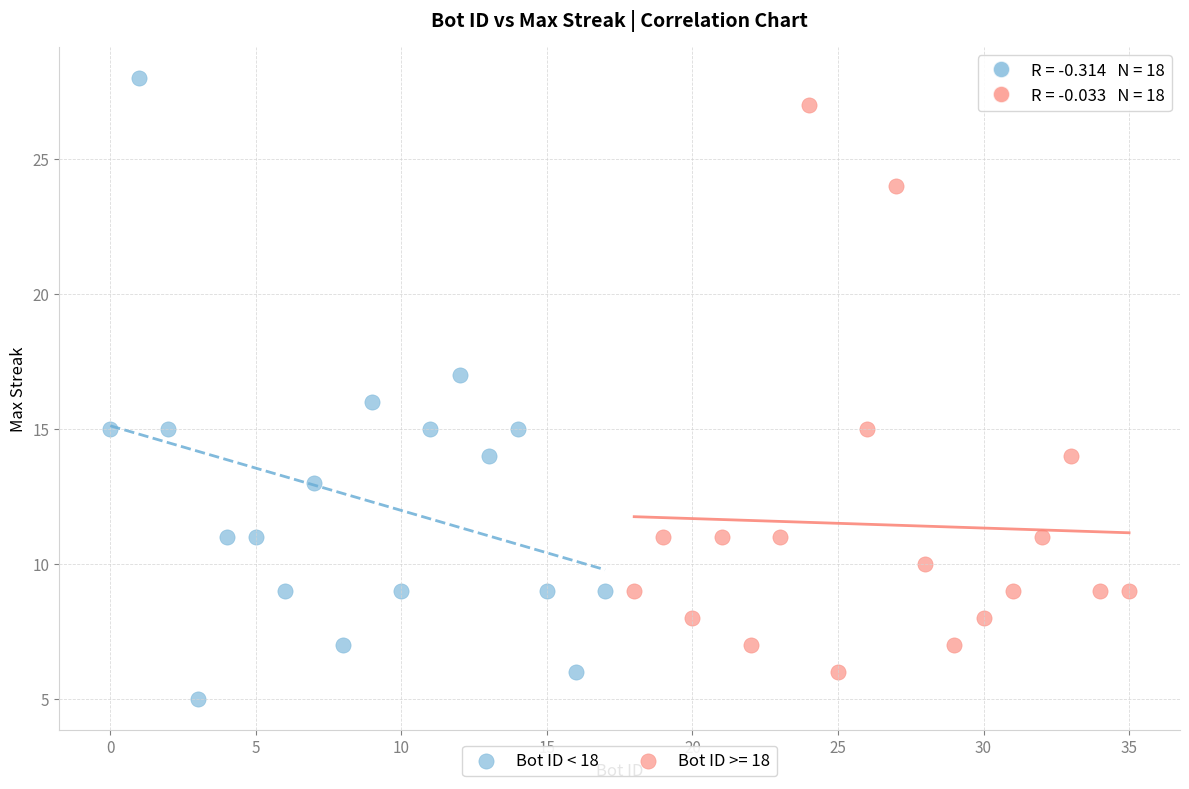

Which series has the largest Y range (max minus min)?

Bot ID < 18